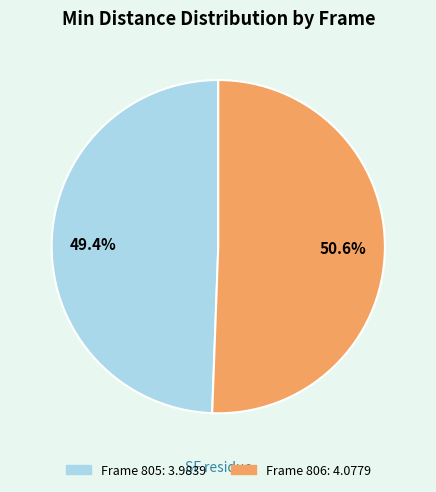

Is there any slice that represents more than half of the pie?

Yes